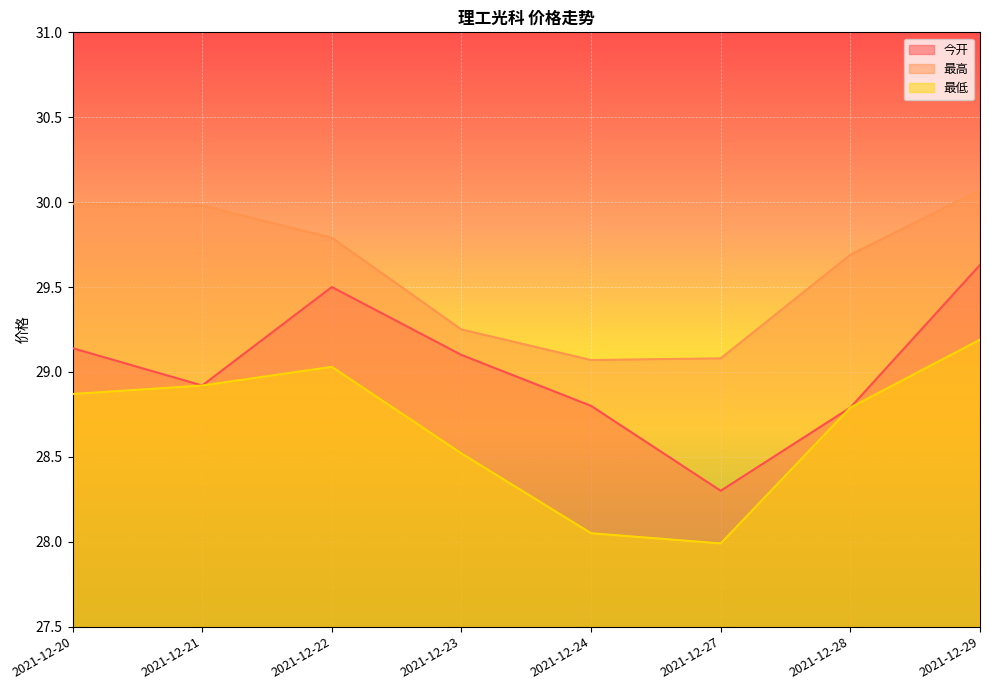

How many interior local valleys does the 最低 series have?

1